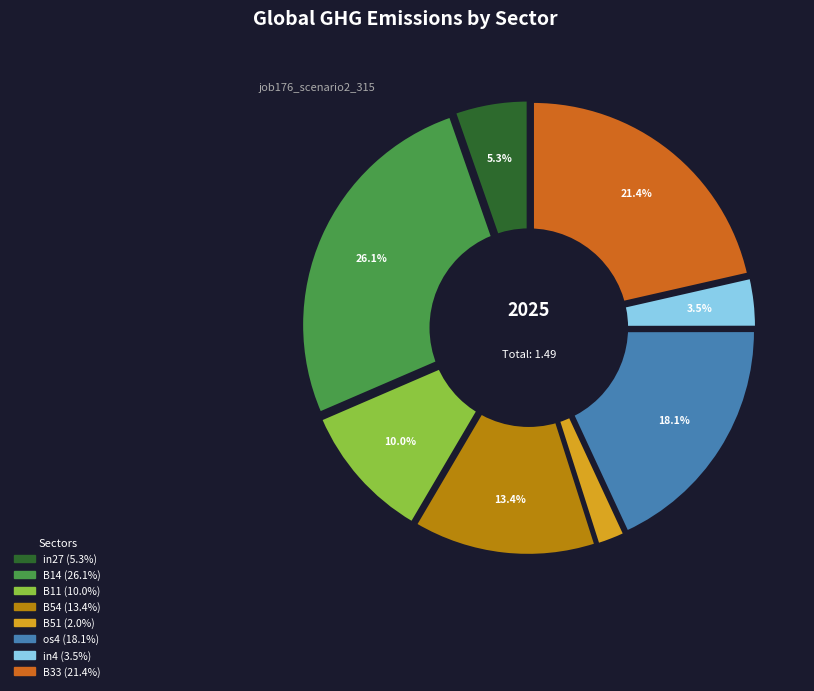

Is there a majority slice in this chart?

No